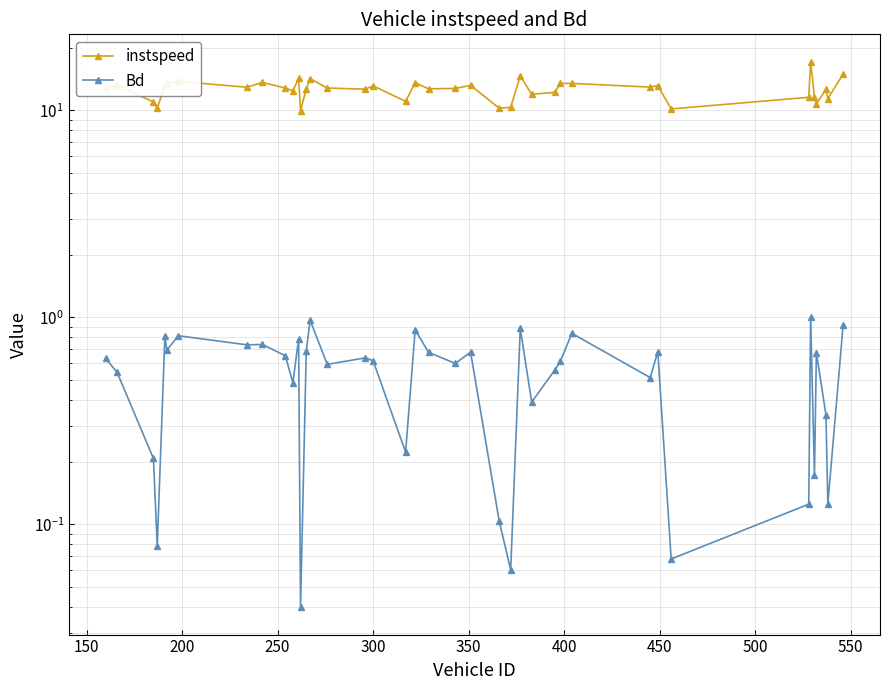

How many interior local valleys does the instspeed series have?

13